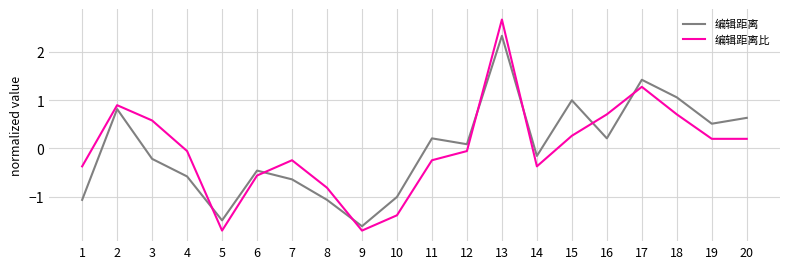

Reading left to right, transcribe all the data shown in this chart.

编辑距离: 1=-1.1	2=0.8	3=-0.2	4=-0.6	5=-1.5	6=-0.5	7=-0.6	8=-1.1	9=-1.6	10=-1.0	11=0.2	12=0.1	13=2.3	14=-0.2	15=1.0	16=0.2	17=1.4	18=1.1	19=0.5	20=0.6
编辑距离比: 1=-0.4	2=0.9	3=0.6	4=-0.1	5=-1.7	6=-0.6	7=-0.2	8=-0.8	9=-1.7	10=-1.4	11=-0.2	12=-0.1	13=2.7	14=-0.4	15=0.3	16=0.7	17=1.3	18=0.7	19=0.2	20=0.2